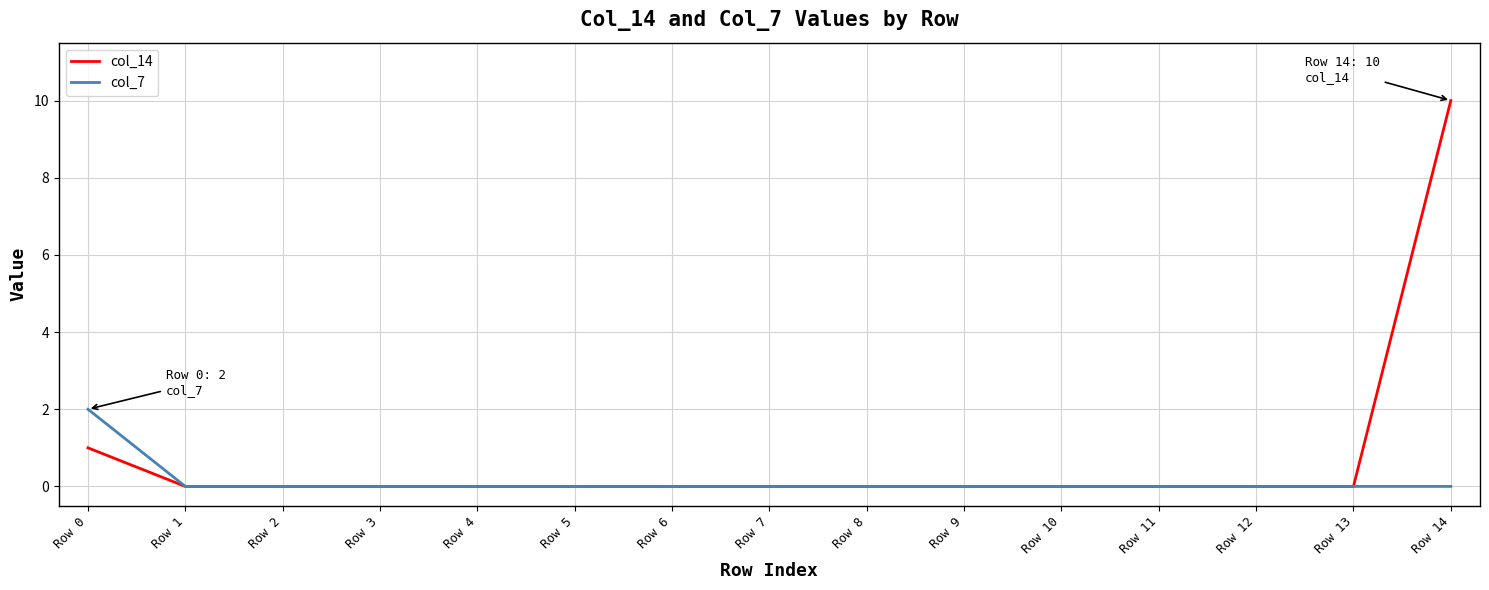

What is the difference between the maximum and second lowest values in the col_14 series?

10